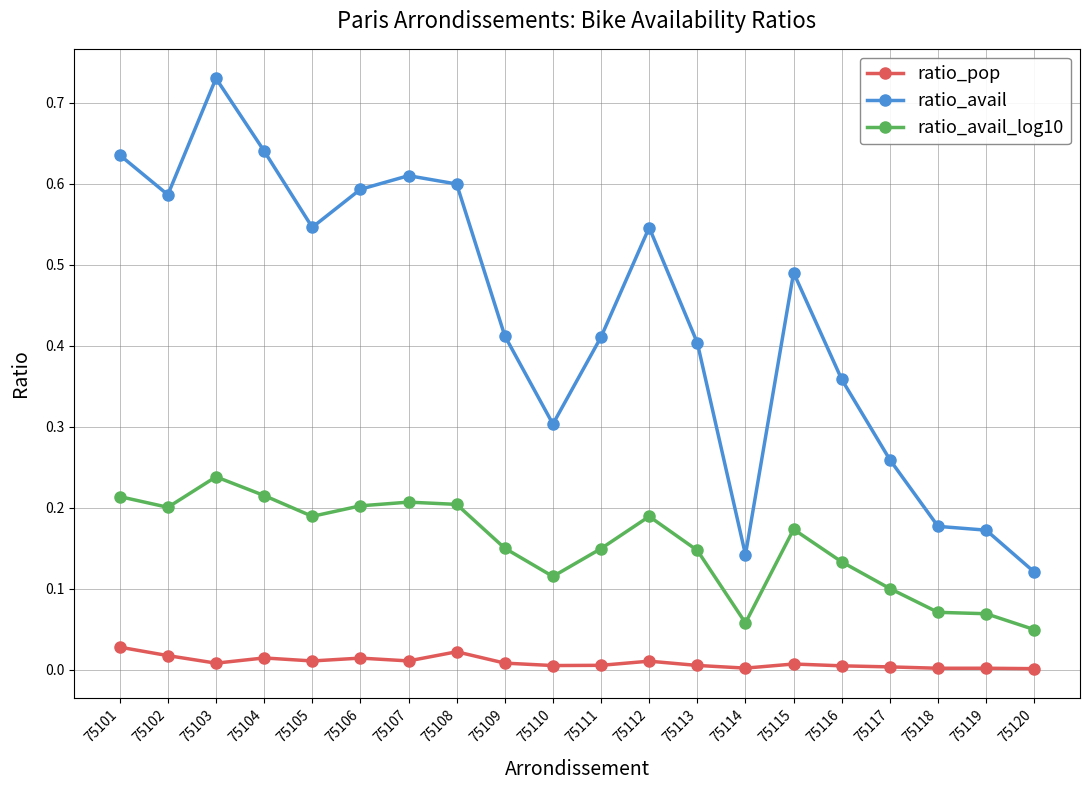

Is it true that ratio_avail_log10 equals 0.2 at 75107?

True